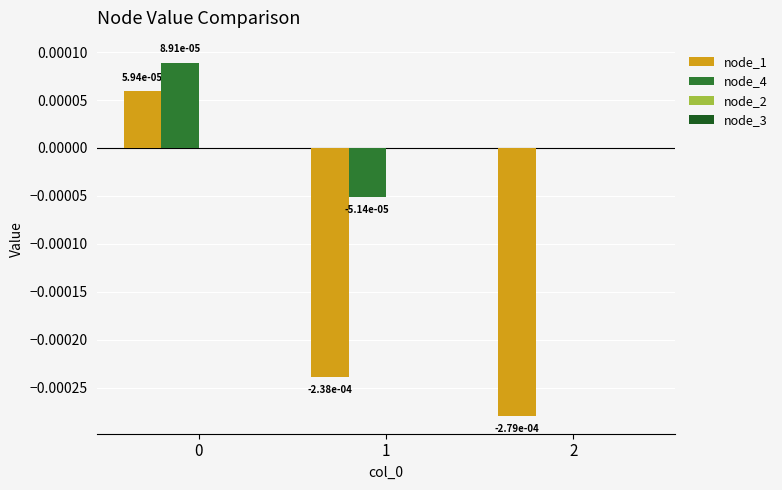

The node_1 series shows -0.0 at 1. True or false?

True